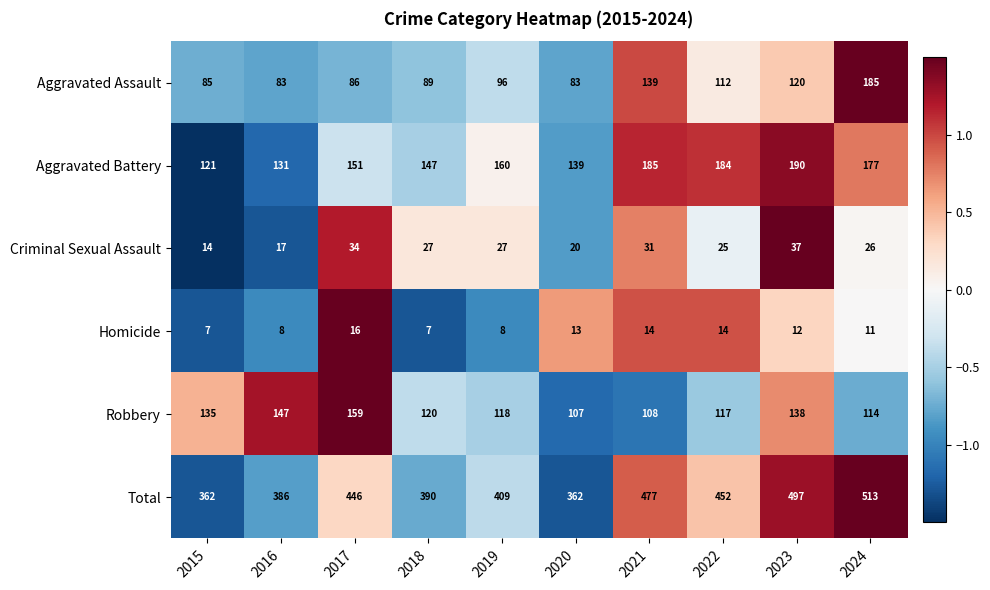

What is the maximum value for Robbery?

159